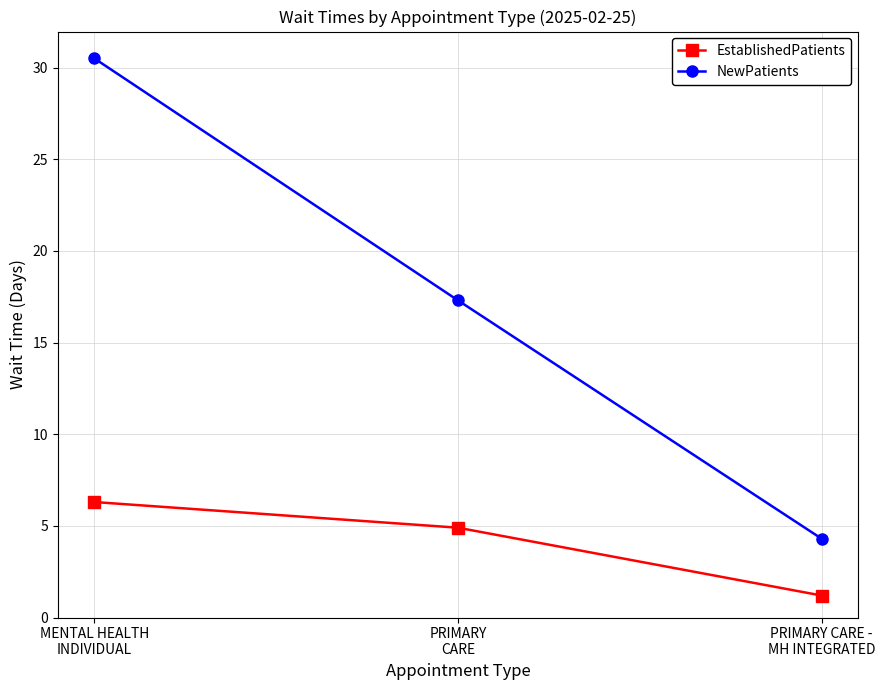

Which series has the largest range (max minus min)?

NewPatients